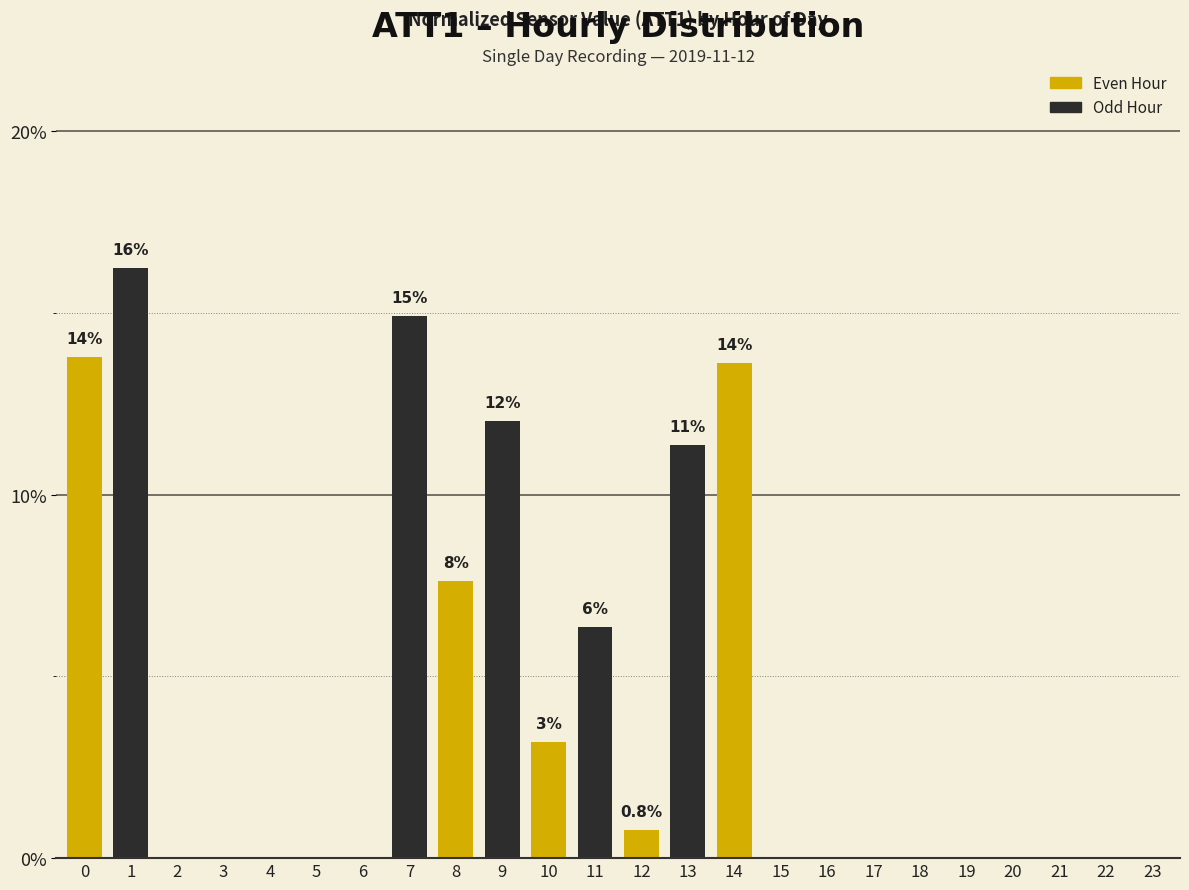

Reading right to left, what are all the values shown in this chart?

23=0.0	22=0.0	21=0.0	20=0.0	19=0.0	18=0.0	17=0.0	16=0.0	15=0.0	14=13.6	13=11.4	12=0.8	11=6.4	10=3.2	9=12.0	8=7.6	7=14.9	6=0.0	5=0.0	4=0.0	3=0.0	2=0.0	1=16.3	0=13.8